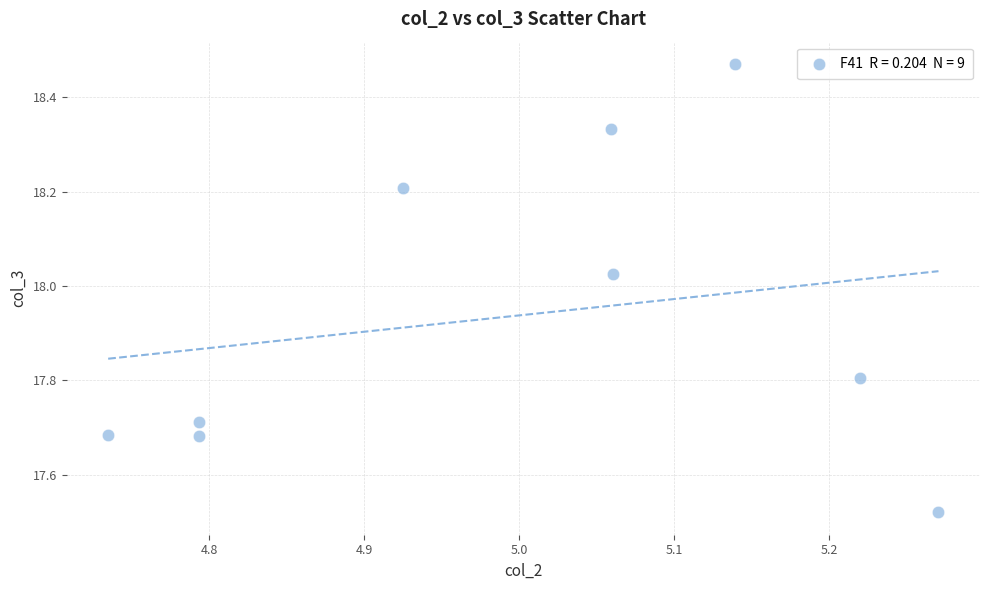

What is the average Y value?

17.9